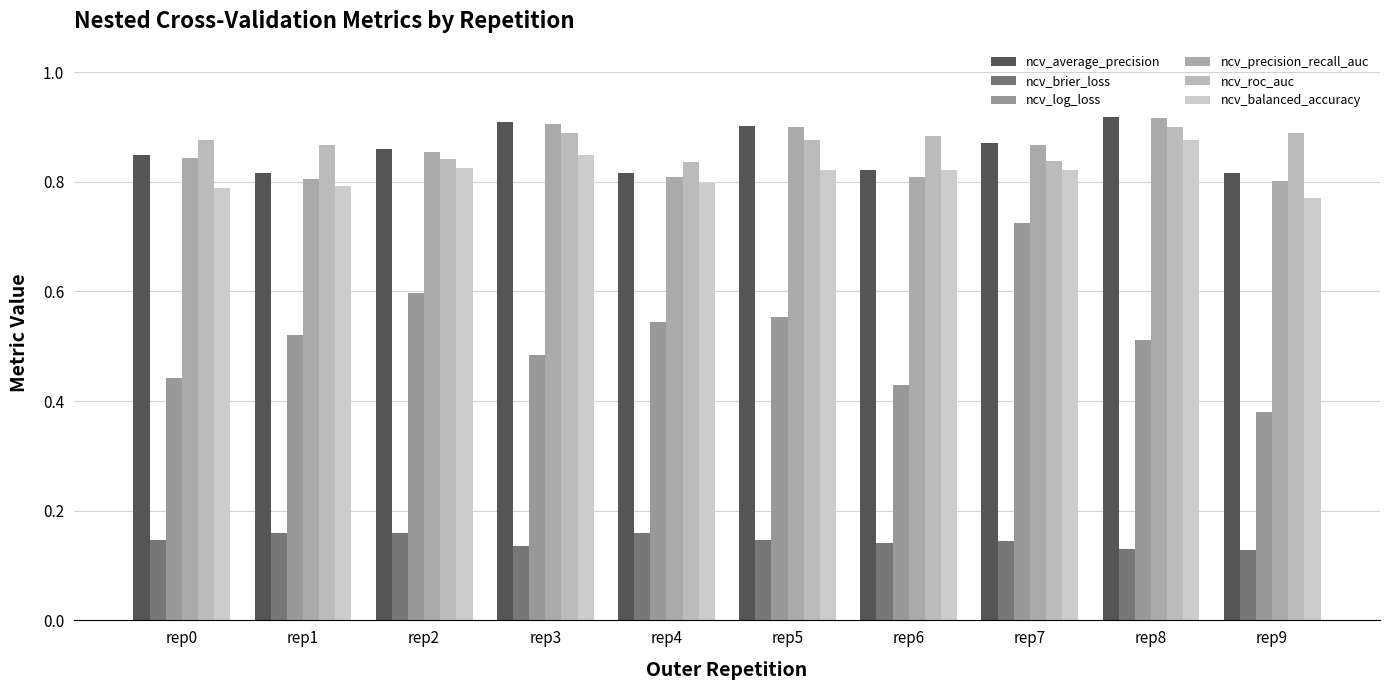

What is the total value across all series at rep6?

3.9